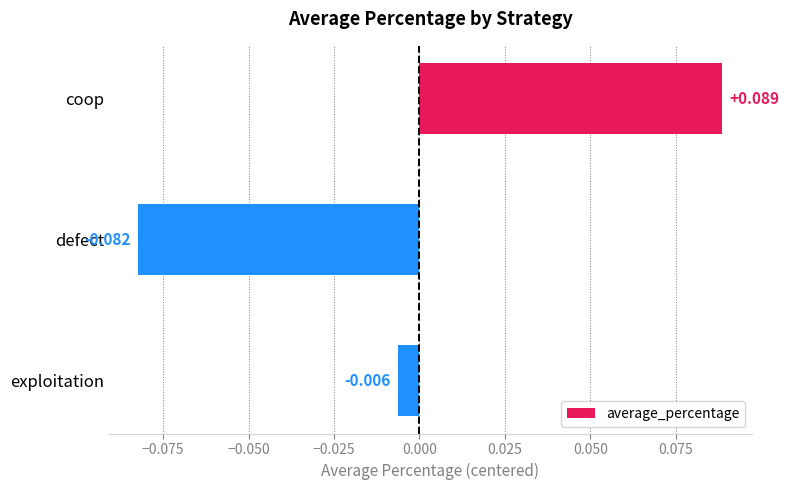

Rank the categories by value from lowest to highest.

defect, exploitation, coop